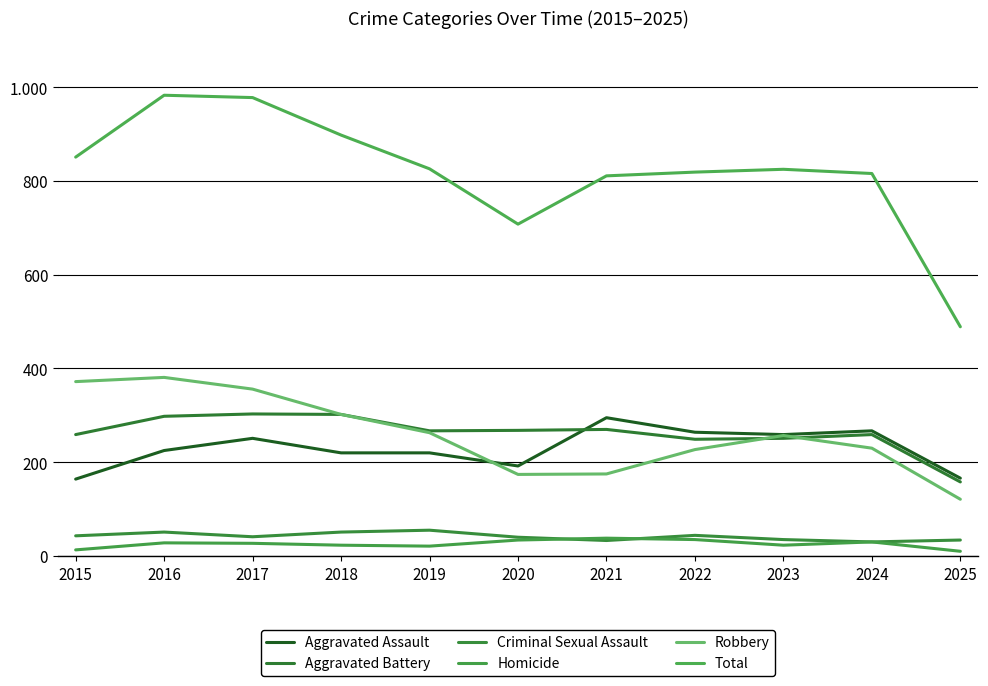

What is the spread (max minus min) of values at 2017?

951